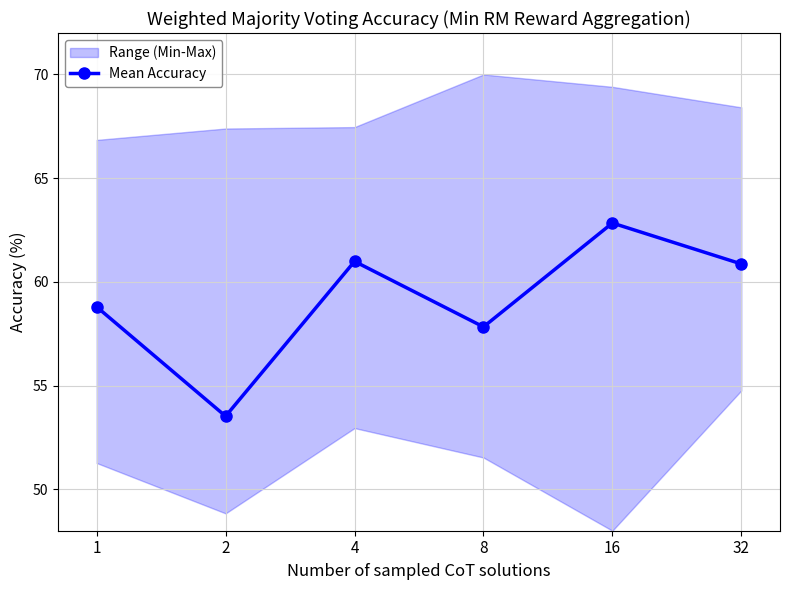

What is the ratio of the value at 8 to the value at 16?

0.9